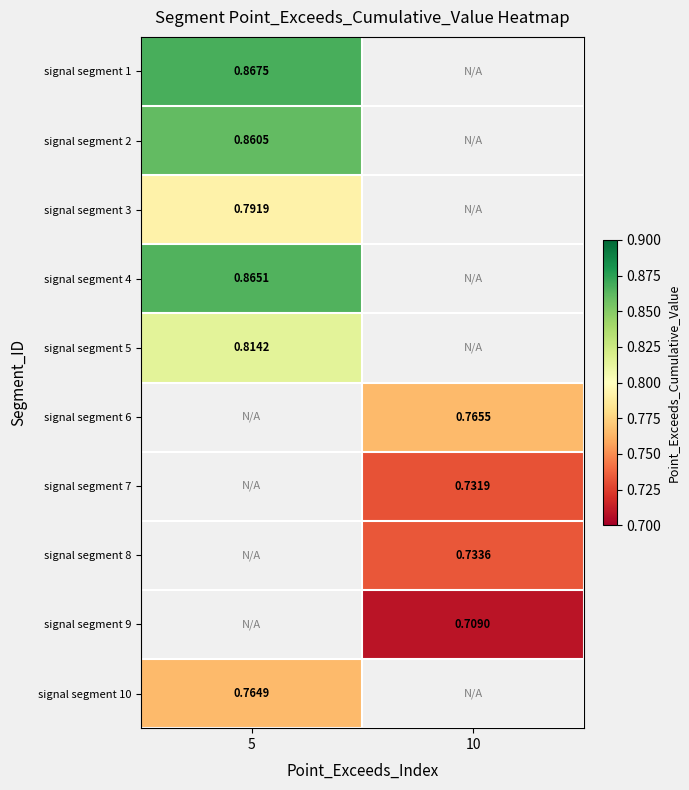

Which has a higher value, 10 or 5?

5